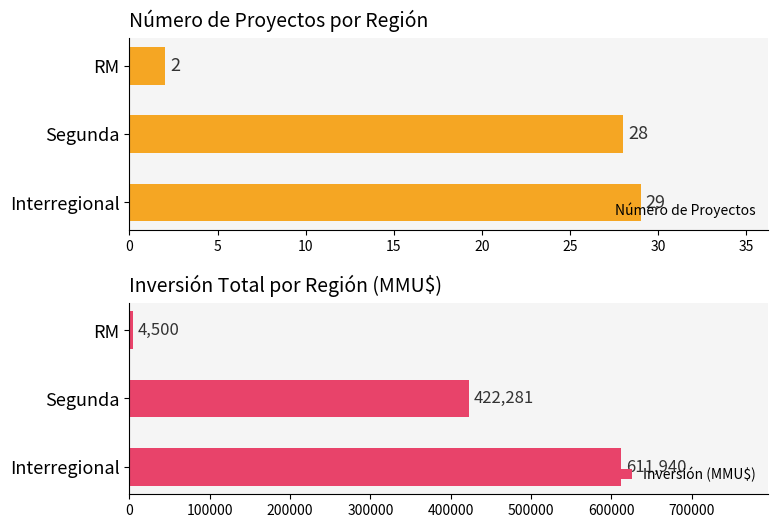

How many values in the Inversión (MMU$) series exceed 422281?

1